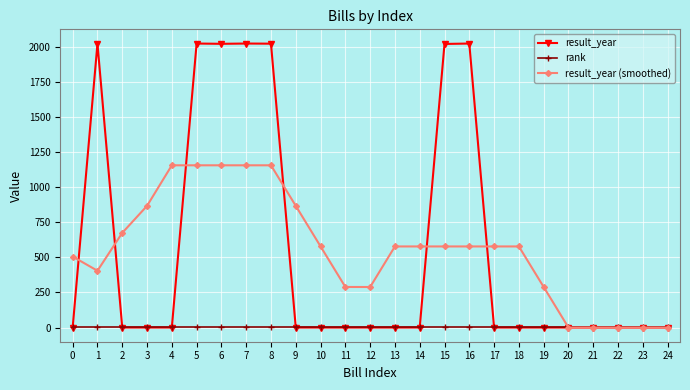

What is the sum of all result_year values?

14147.0